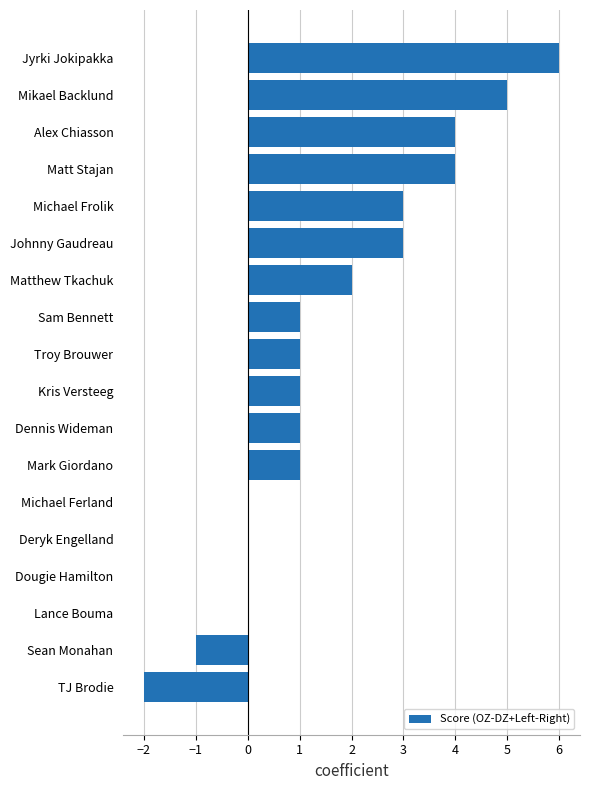

Reading top to bottom, list all the values displayed in this chart.

Jyrki Jokipakka=6	Mikael Backlund=5	Alex Chiasson=4	Matt Stajan=4	Michael Frolik=3	Johnny Gaudreau=3	Matthew Tkachuk=2	Sam Bennett=1	Troy Brouwer=1	Kris Versteeg=1	Dennis Wideman=1	Mark Giordano=1	Michael Ferland=0	Deryk Engelland=0	Dougie Hamilton=0	Lance Bouma=0	Sean Monahan=-1	TJ Brodie=-2